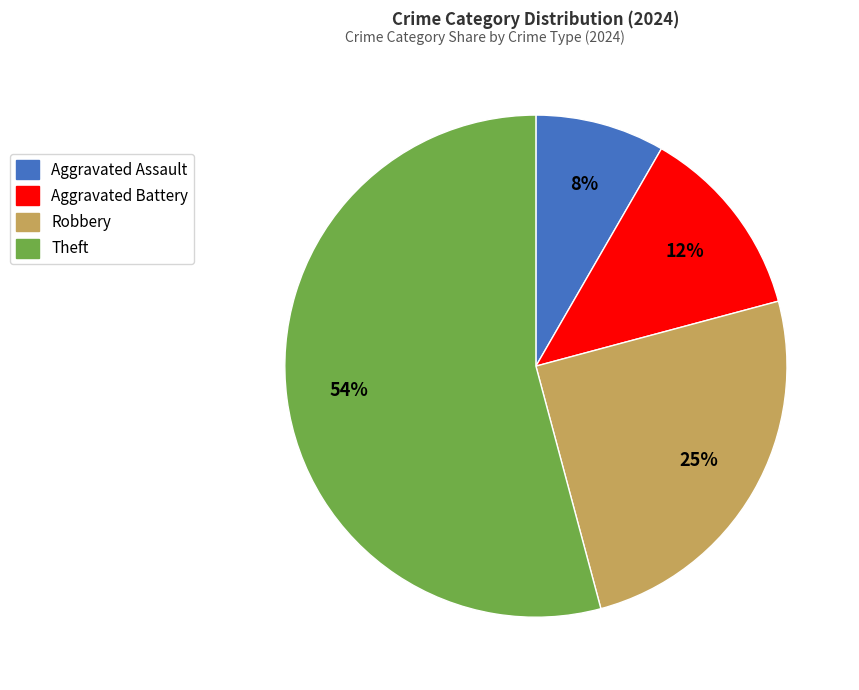

Approximately how many times larger is the value at Aggravated Assault compared to Aggravated Battery?

0.7